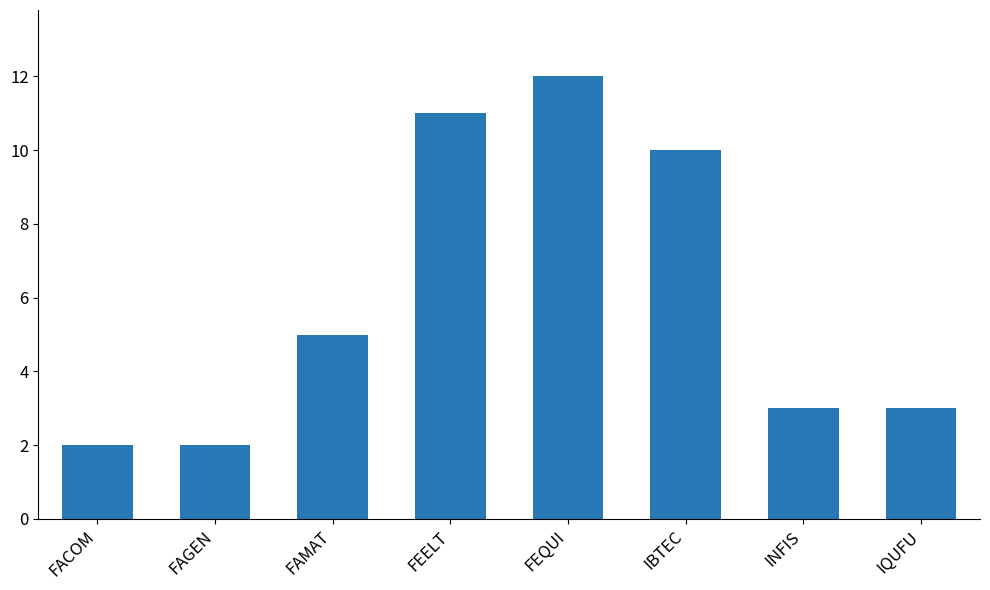

What is the smallest value displayed?

2